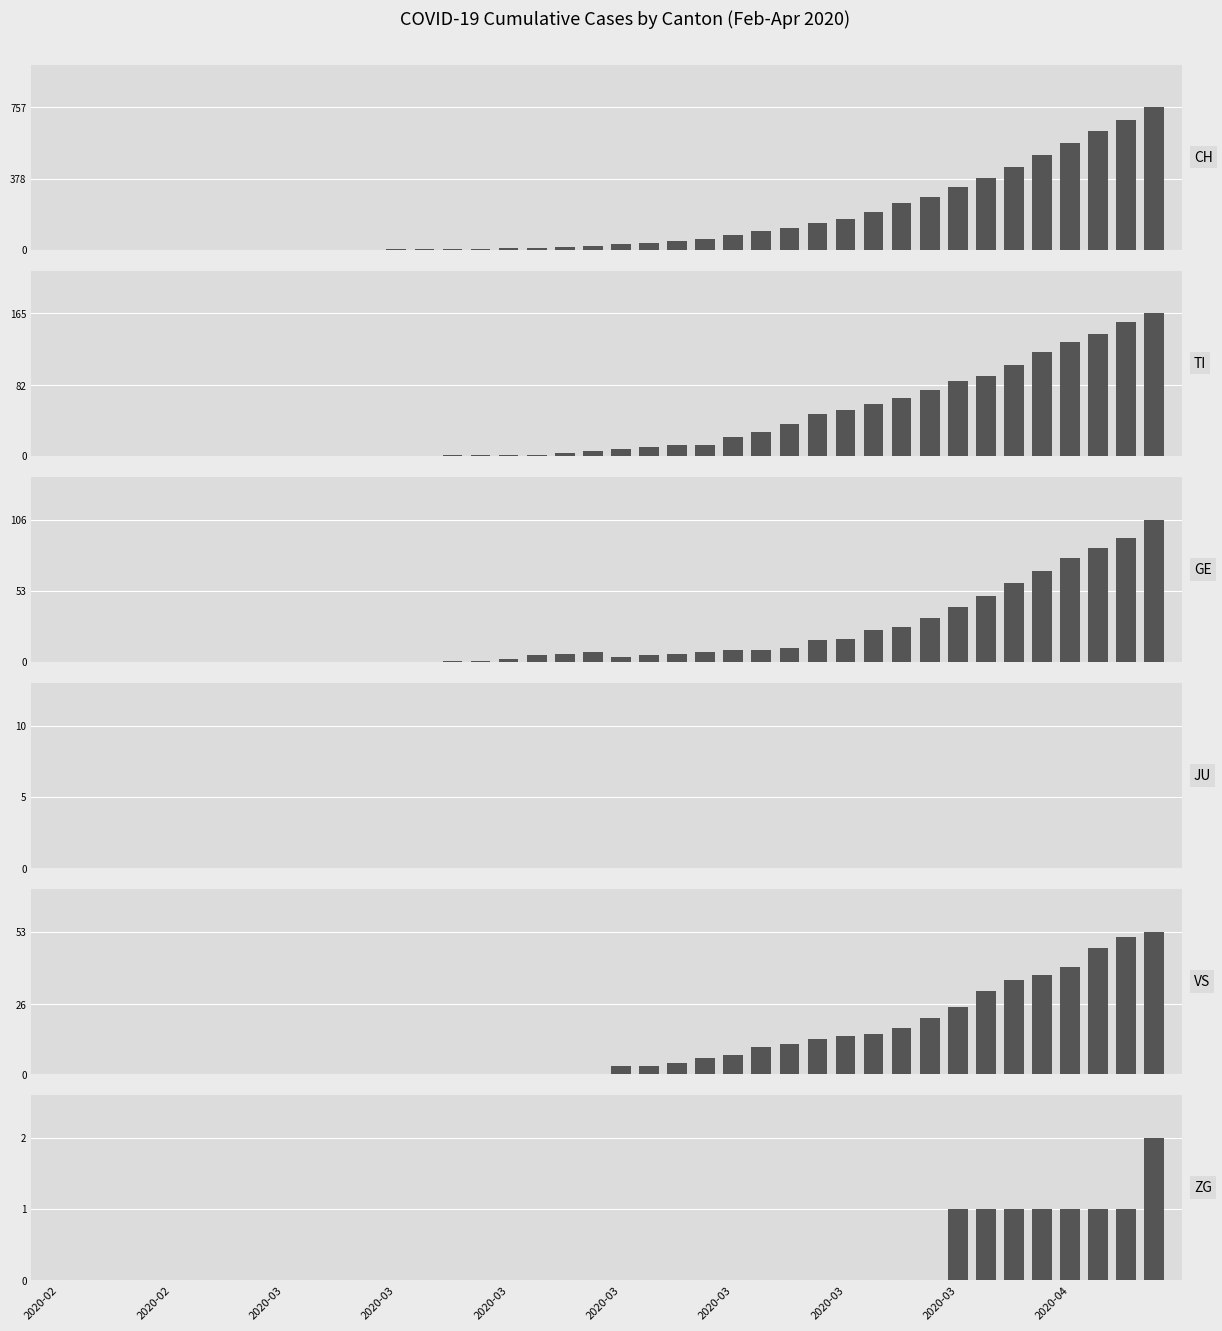

What is the spread (max minus min) of values at 20?

31